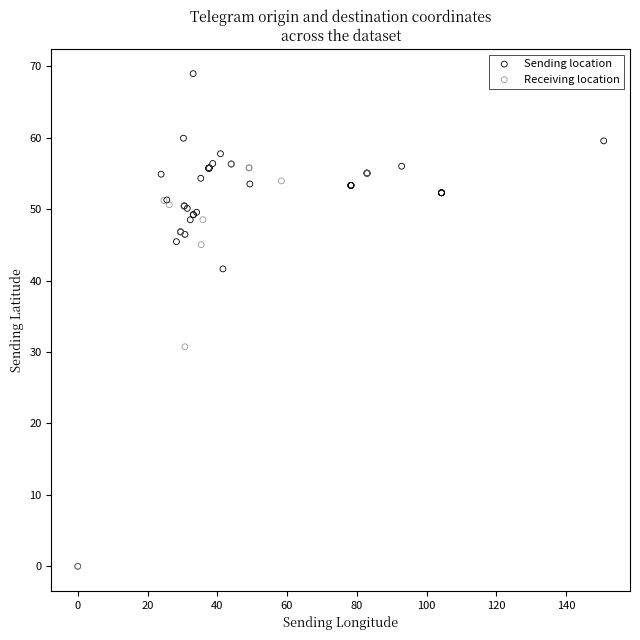

Which series reaches the maximum Y coordinate?

Sending location